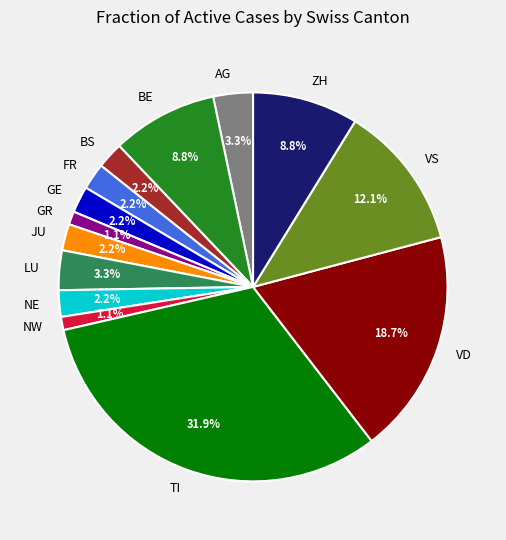

What percentage is NOT represented by BE?

91.2%